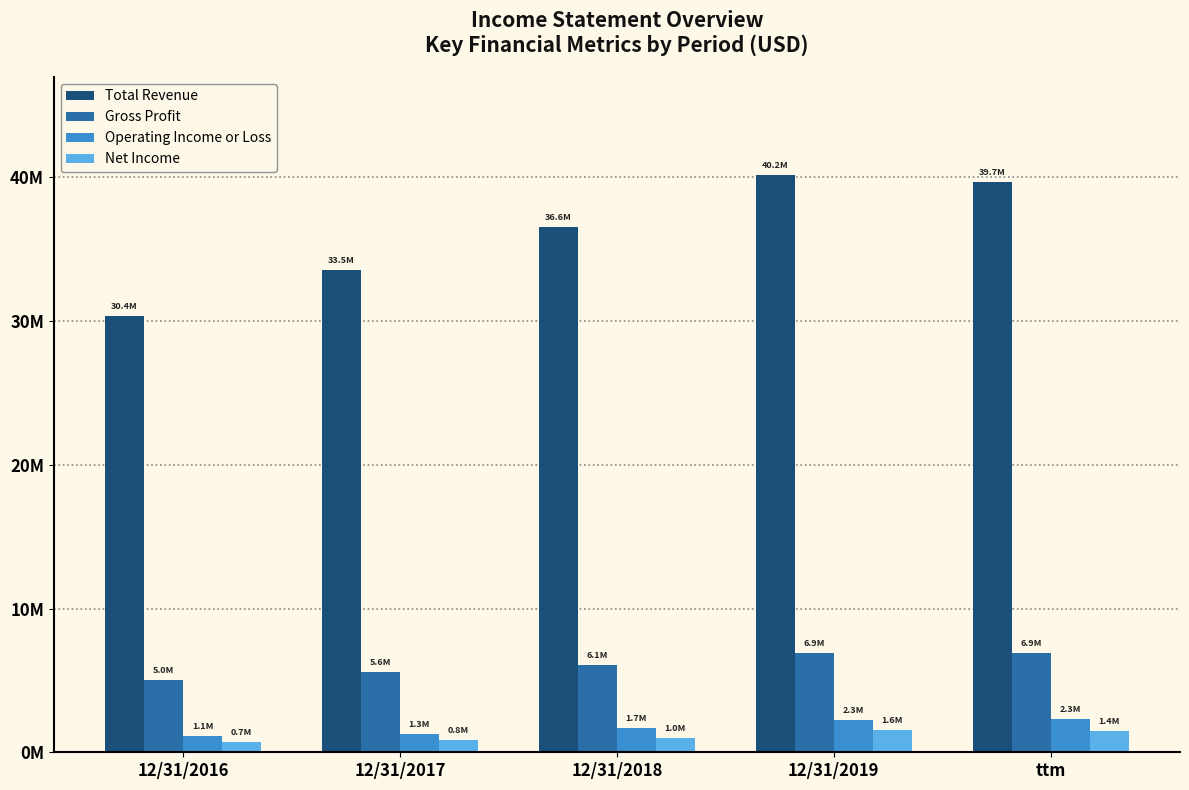

What are all the series names shown in the legend?

Total Revenue, Gross Profit, Operating Income or Loss, Net Income